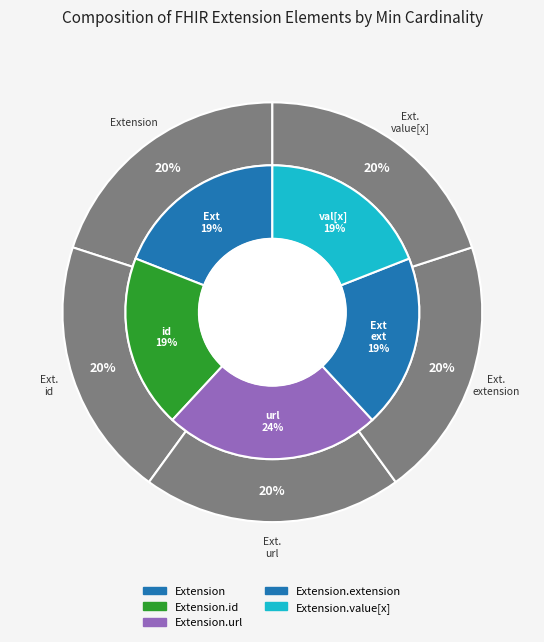

Rank the categories by value from lowest to highest.

Extension, Extension.id, Extension.extension, Extension.value[x], Extension.url